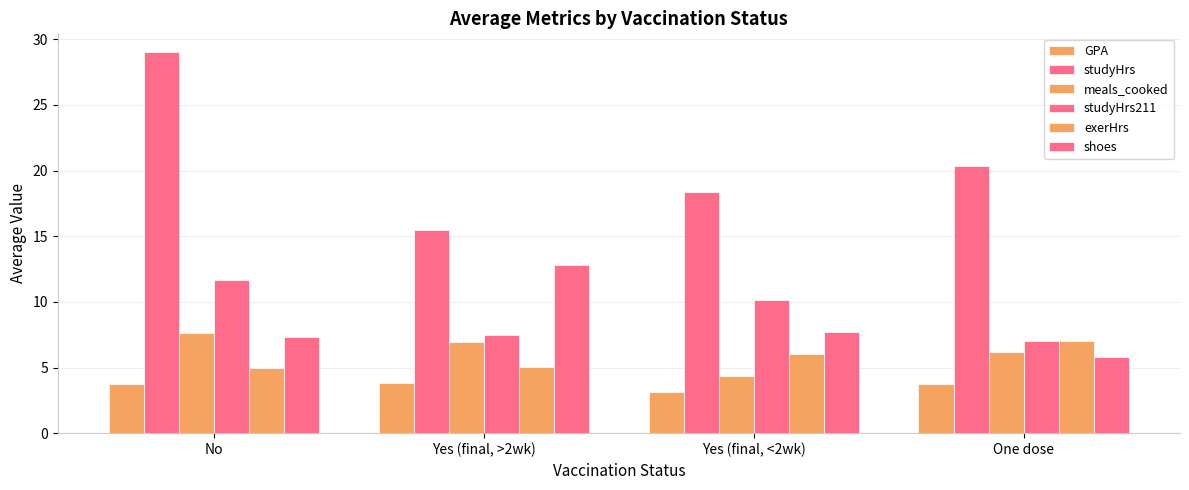

What is the total value across all series at No?

64.4